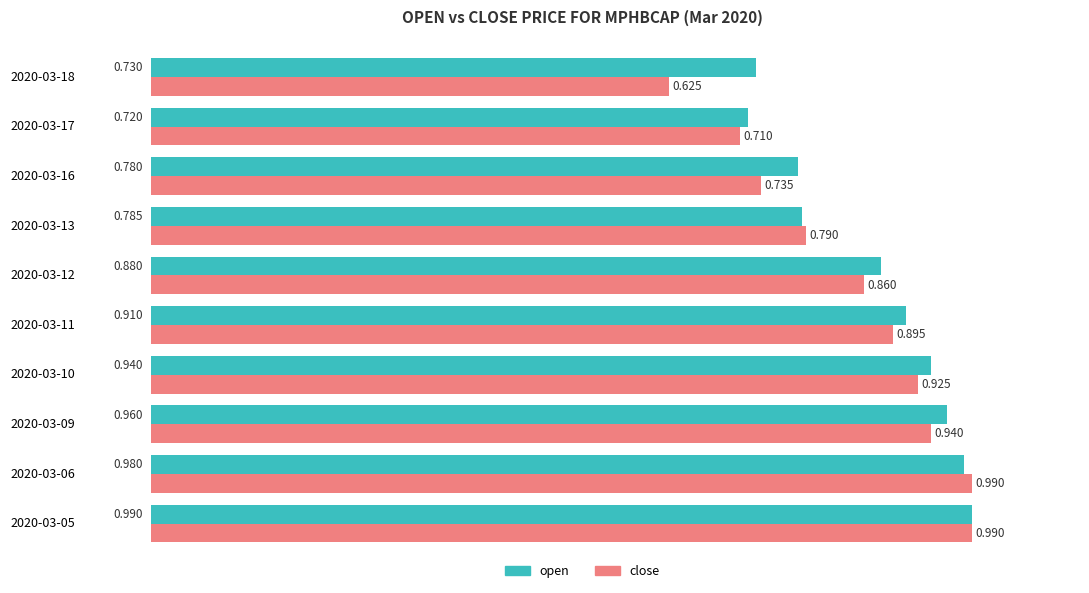

At 2020-03-16, list the series in order from smallest to largest.

close, open